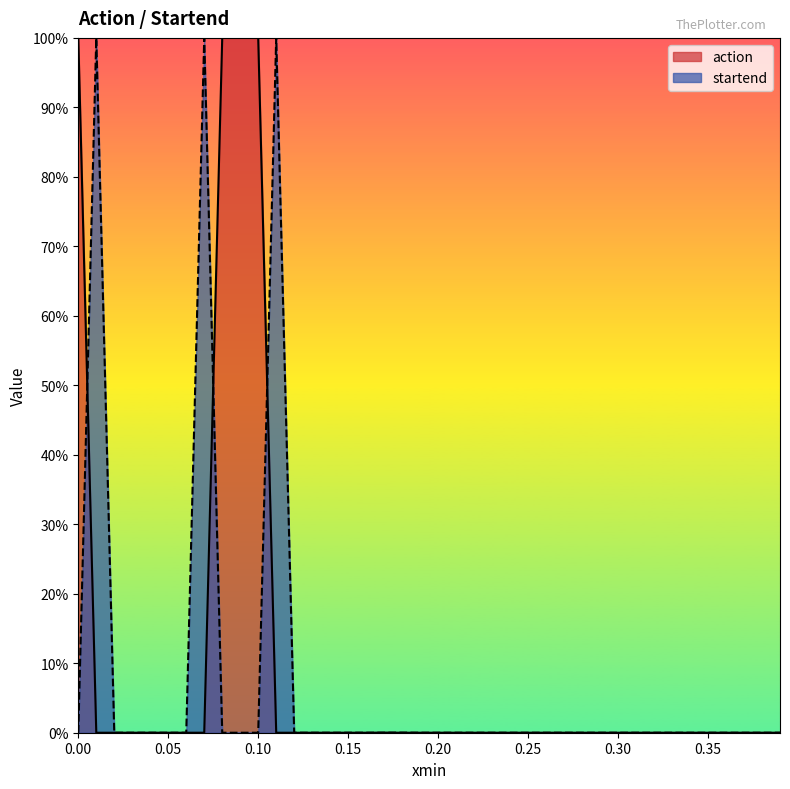

Which series has the widest spread of values?

action